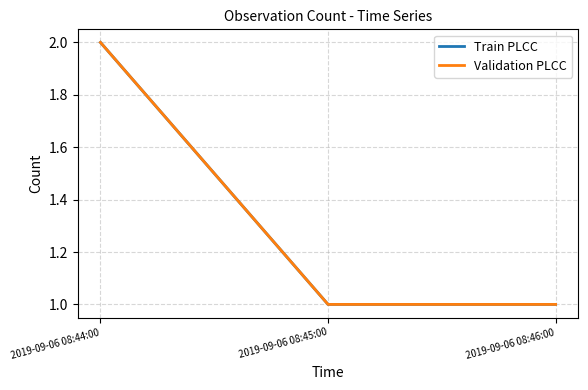

The Validation PLCC series shows 2 at 2019-09-06 08:44:00. True or false?

True